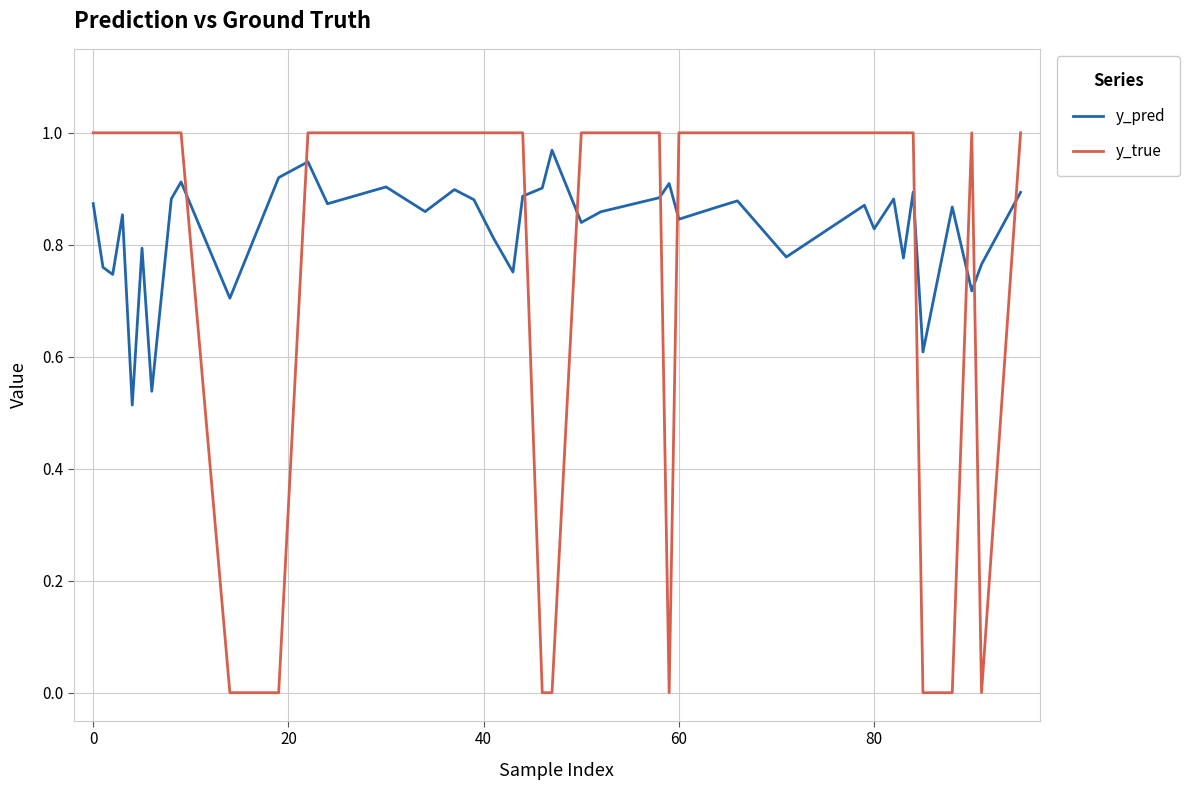

Which series has the widest spread of values?

y_true